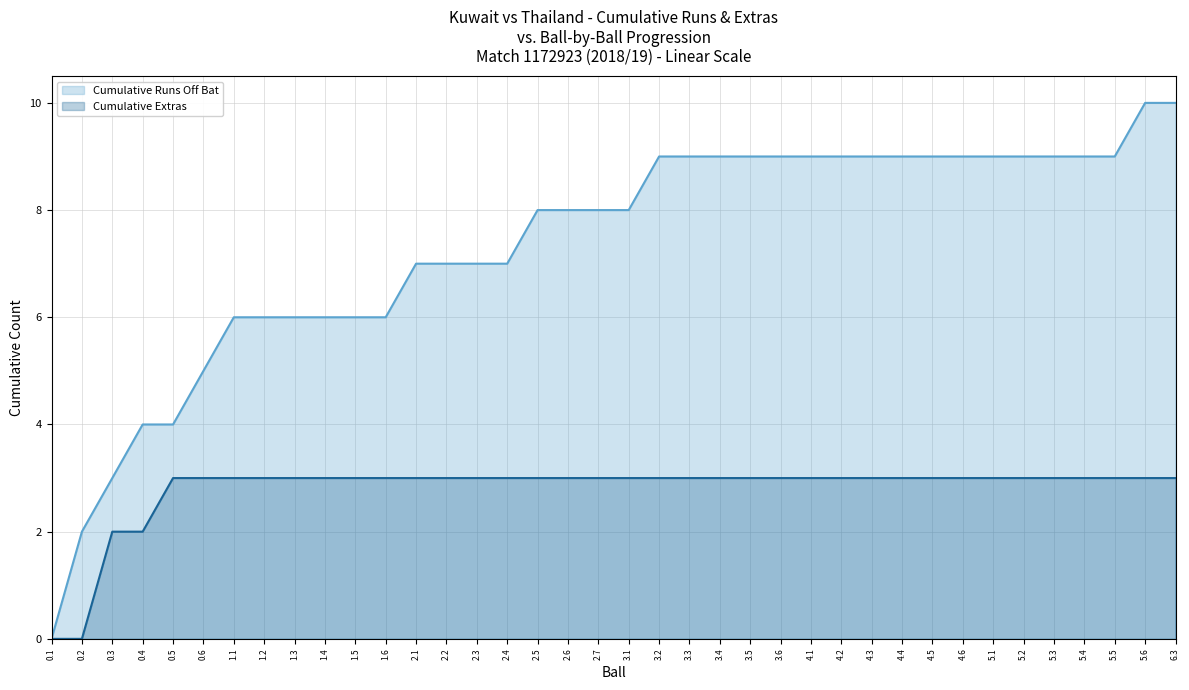

At which label is Cumulative Runs Off Bat closest to 5?

0.6